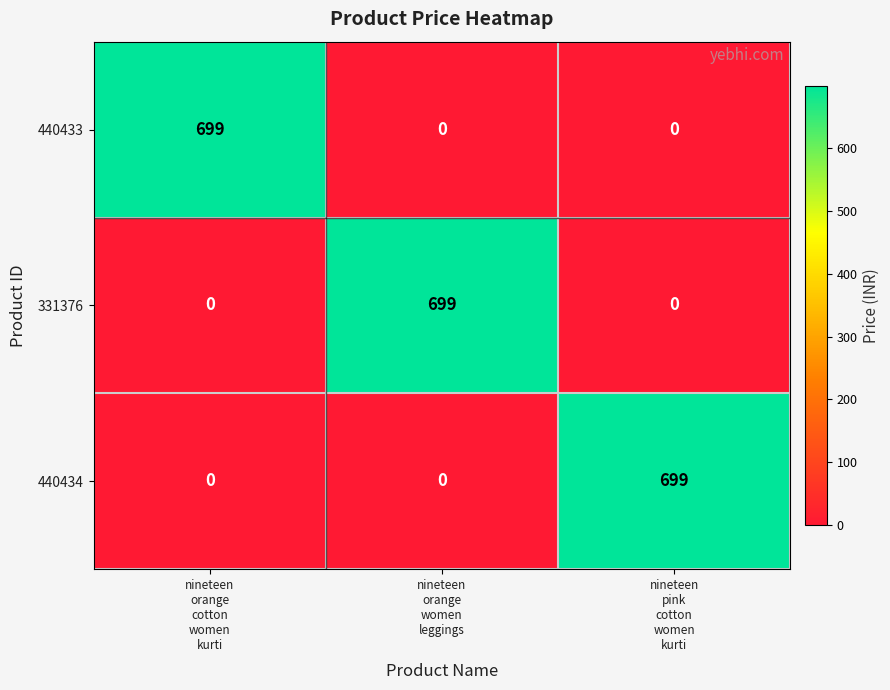

What is the maximum value for 331376?

699